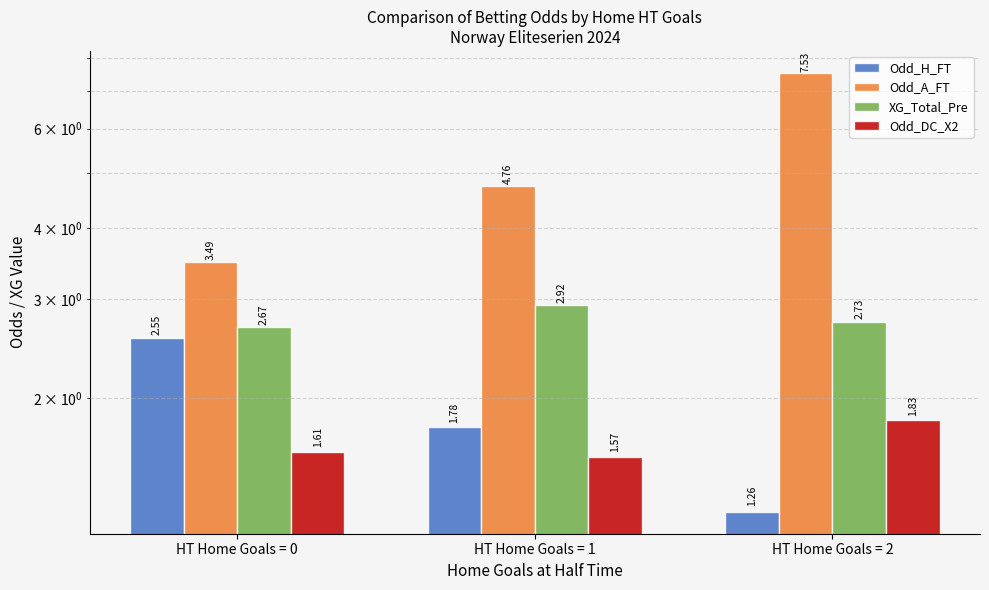

Which series changed the most between HT Home Goals = 0 and HT Home Goals = 1?

Odd_A_FT